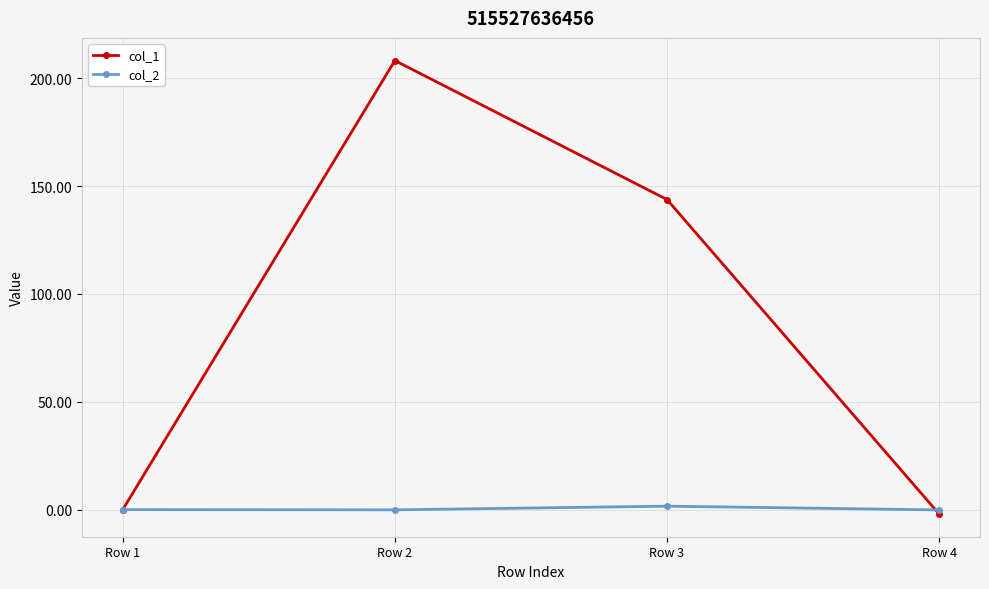

Which category has the highest value across all series?

Row 2